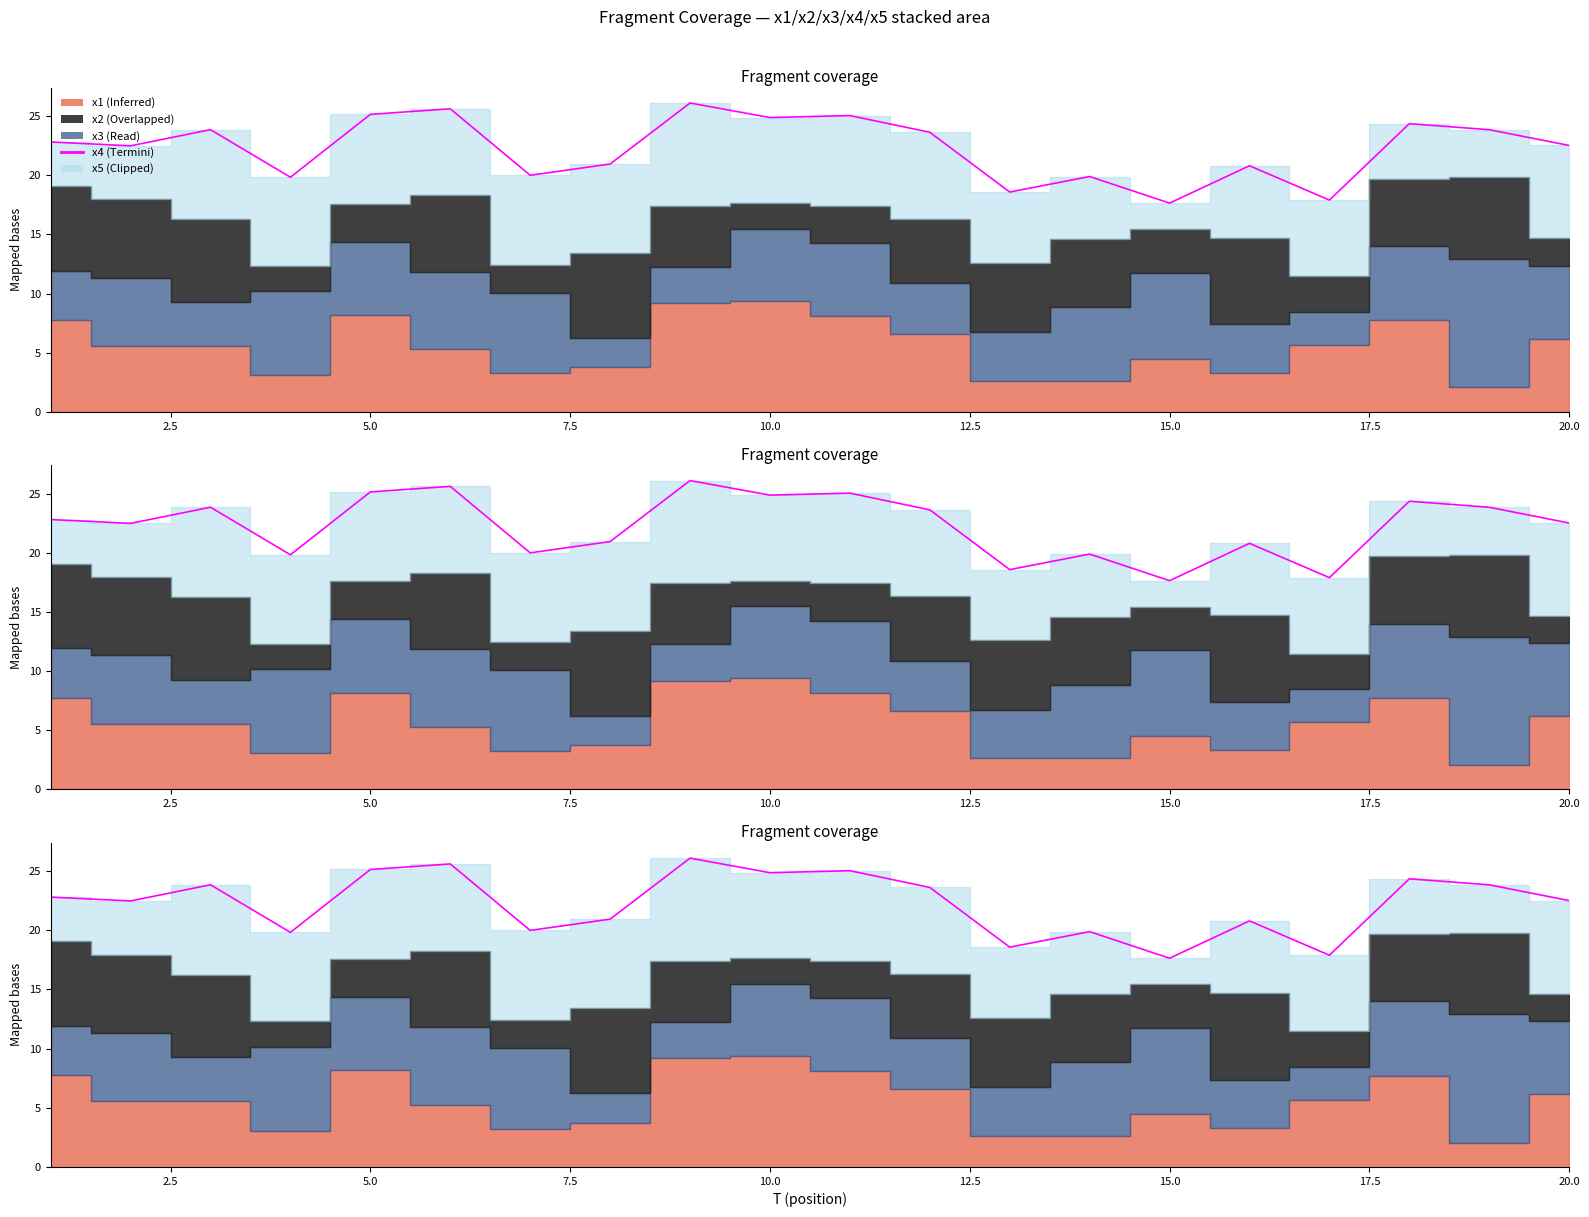

What is the average value?

22.3